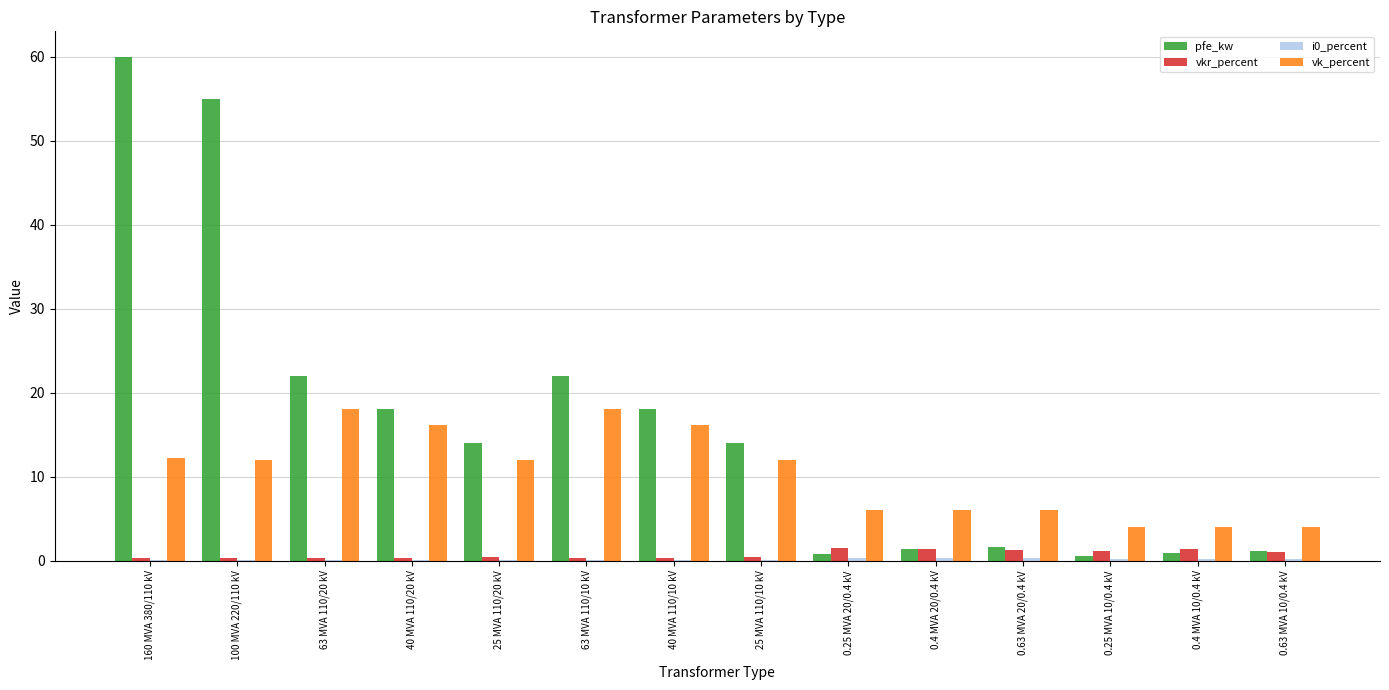

Is the value of vkr_percent at 0.4 MVA 10/0.4 kV greater than the value of pfe_kw at 0.25 MVA 20/0.4 kV?

Yes